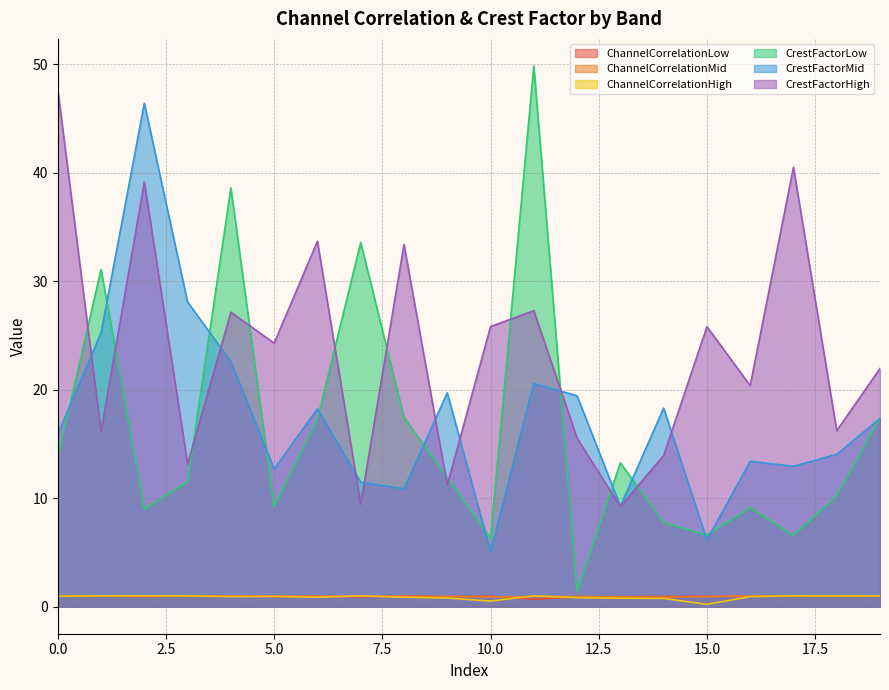

What is the difference between the maximum and minimum values in the CrestFactorHigh series?

38.4